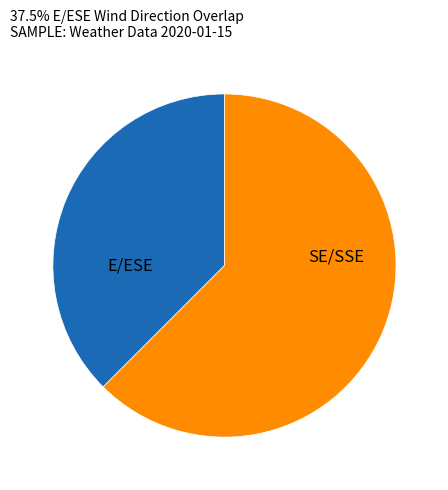

Does any single category account for the majority?

Yes